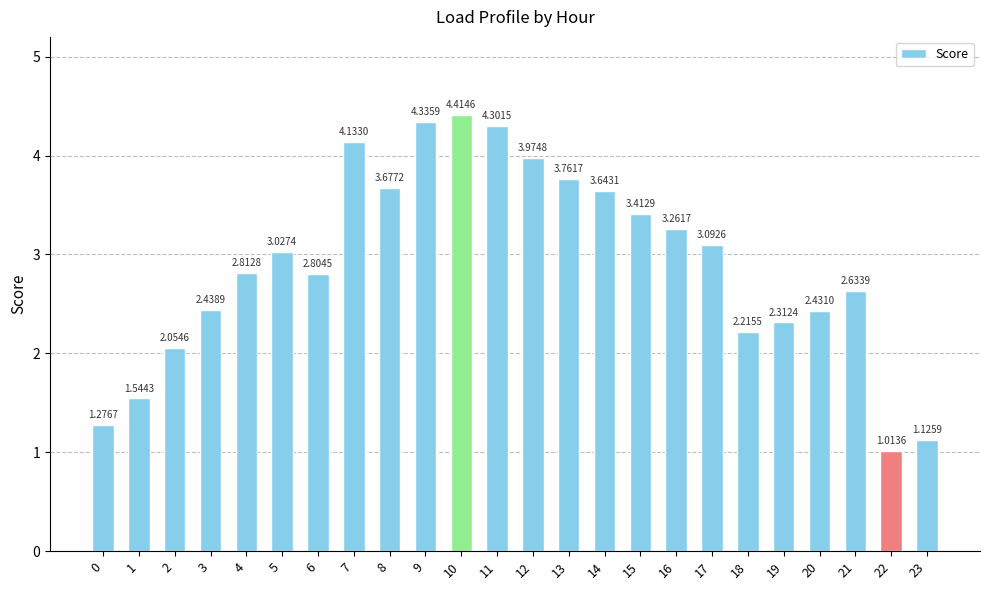

What is the difference between the maximum and minimum values?

3.4